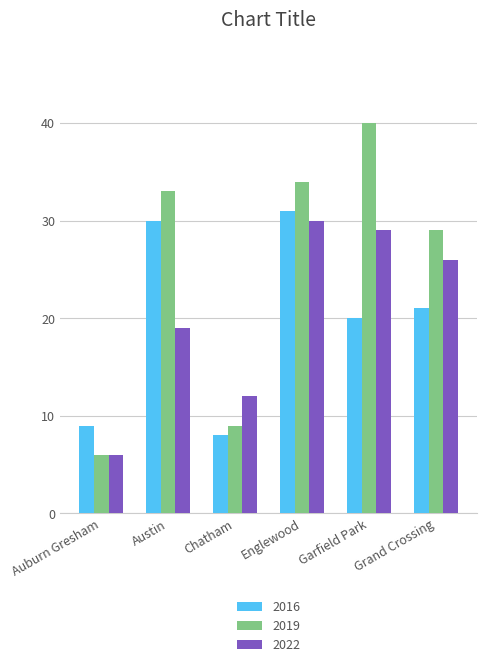

What is the lowest value of the 2019 series?

6